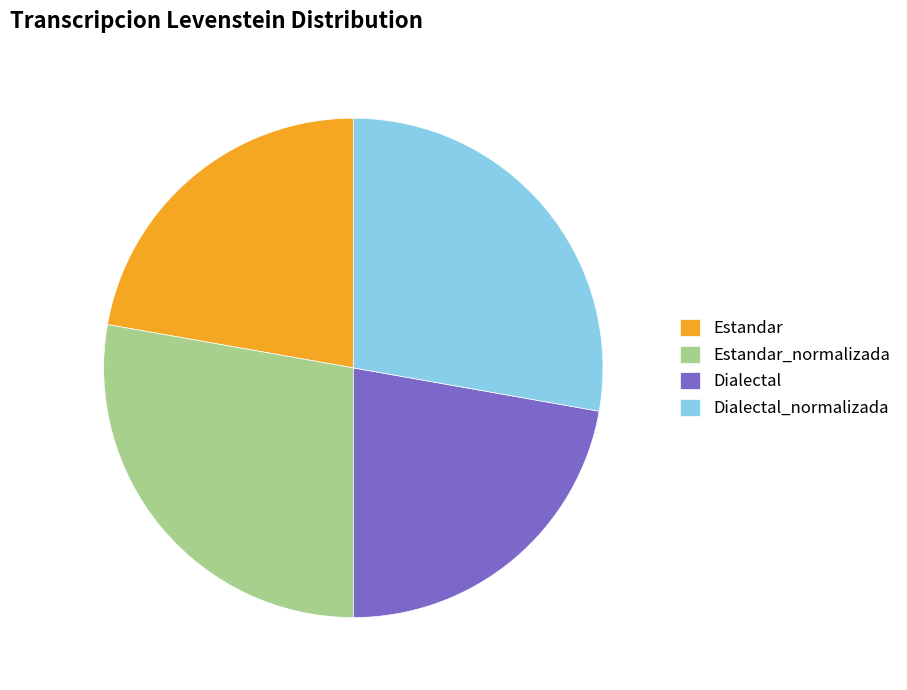

Is Dialectal_normalizada the majority of the pie?

No